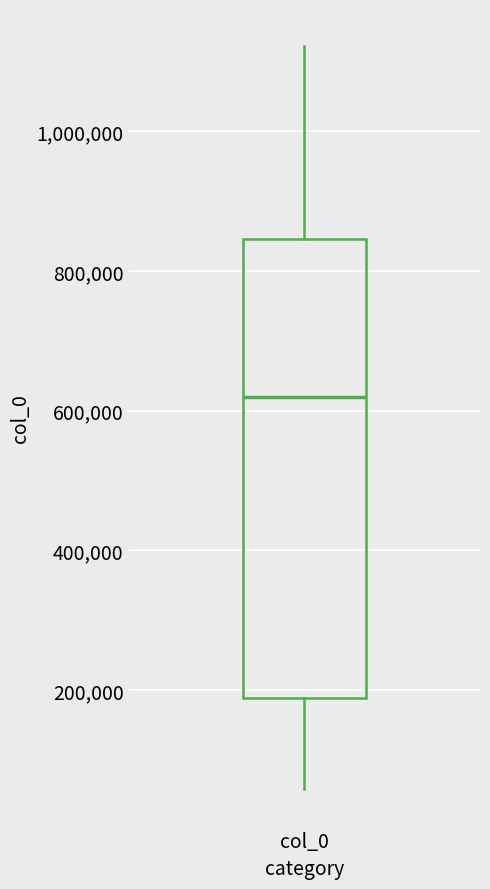

Read this box plot against the y-axis: the position of the median line, the range covered by the box, and the ends of both whiskers. The values are not printed on the chart, so give them approximately, as read against the axis.

median 620000, box 180000 to 840000, whiskers 60000 to 1120000